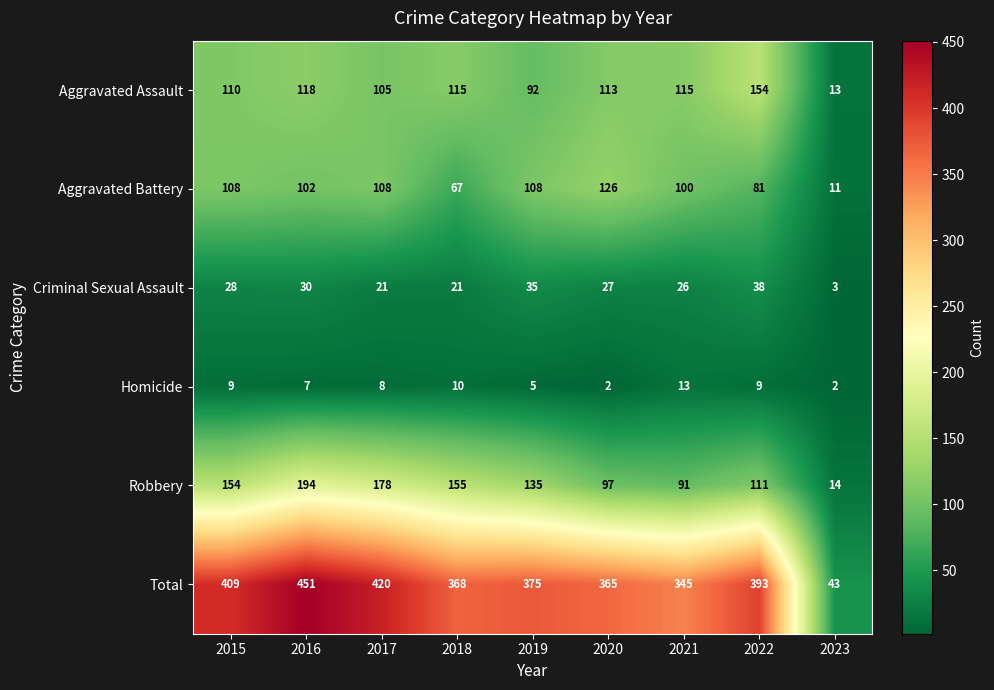

The Aggravated Assault series shows 105 at 2017. True or false?

True